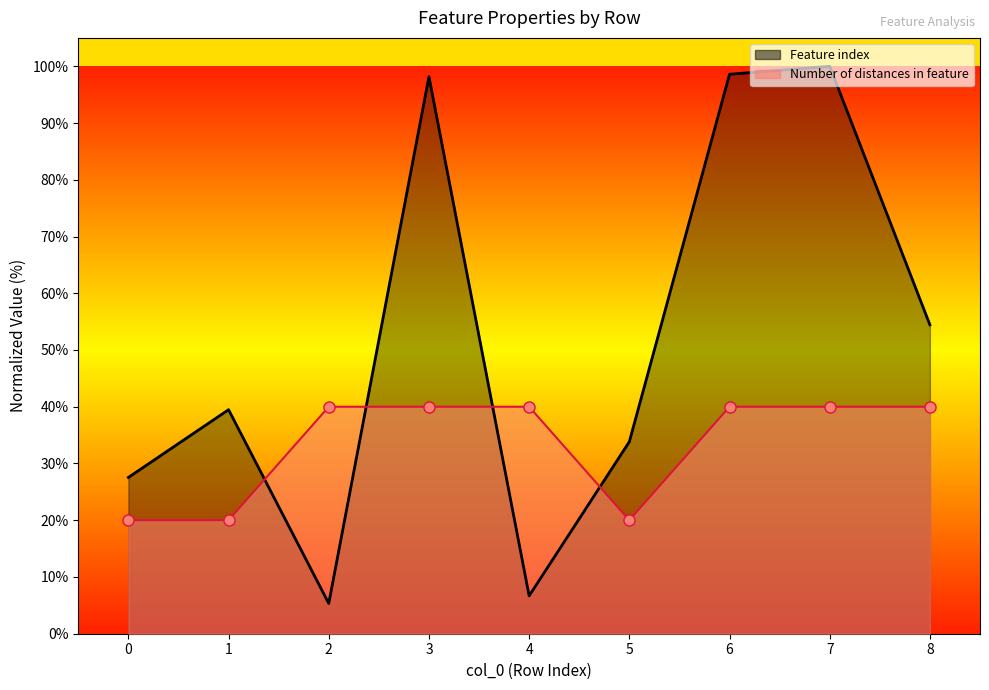

Is the value of Feature index at 3 greater than the value of Number of distances in feature at 8?

Yes